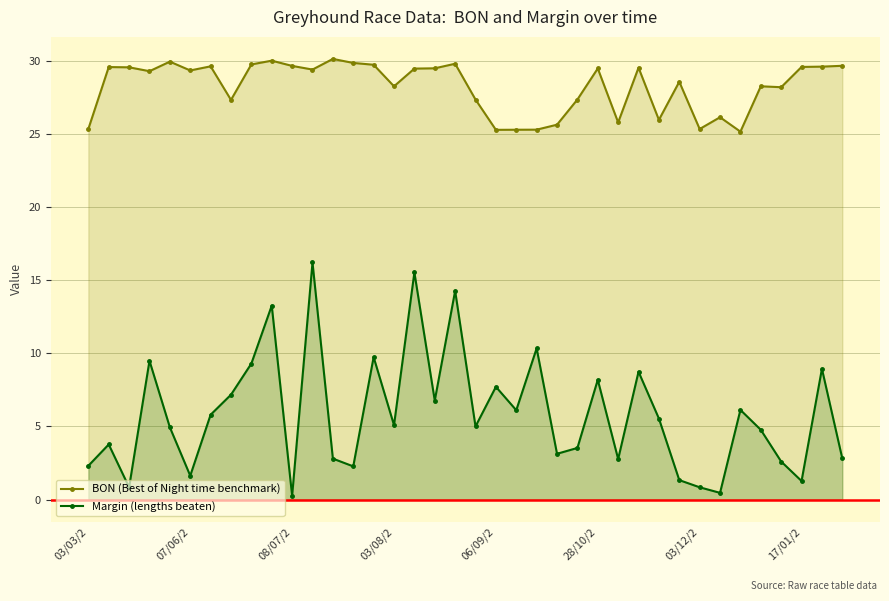

Does the chart have visible grid lines?

Yes